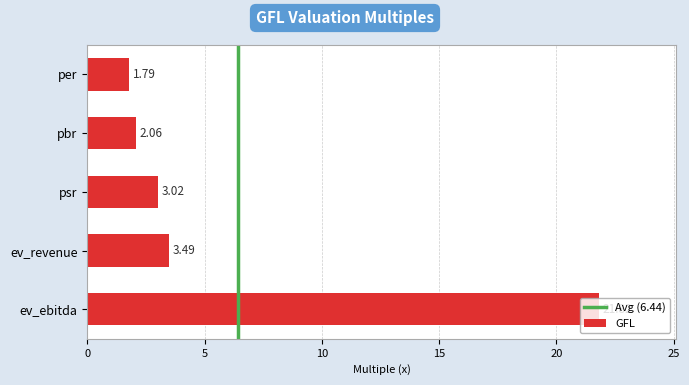

What is the difference between the maximum and minimum values?

20.0